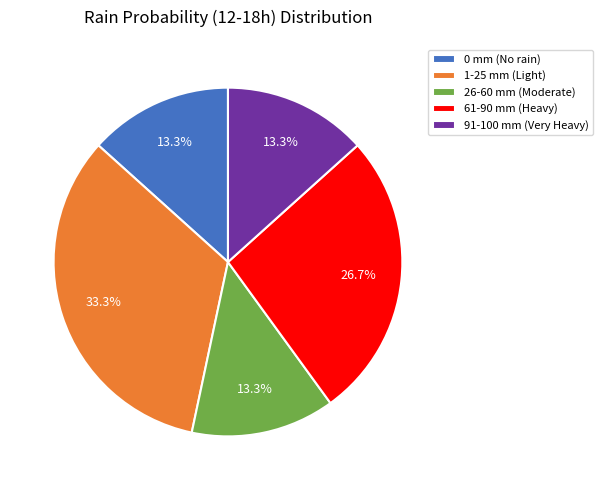

Which slice is the largest?

1-25 mm (Light)